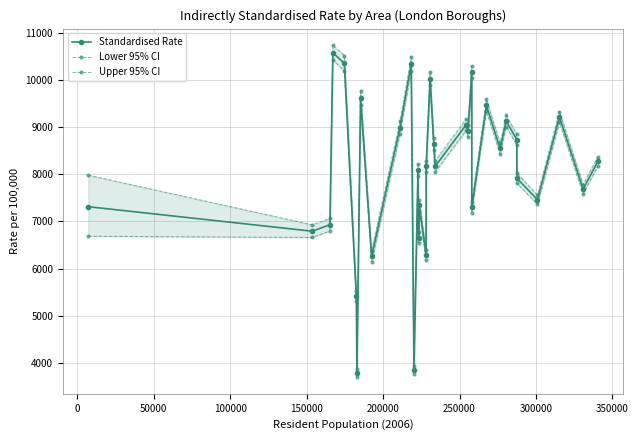

What is the value of the Standardised Rate point at the 20th from the left?

8163.0